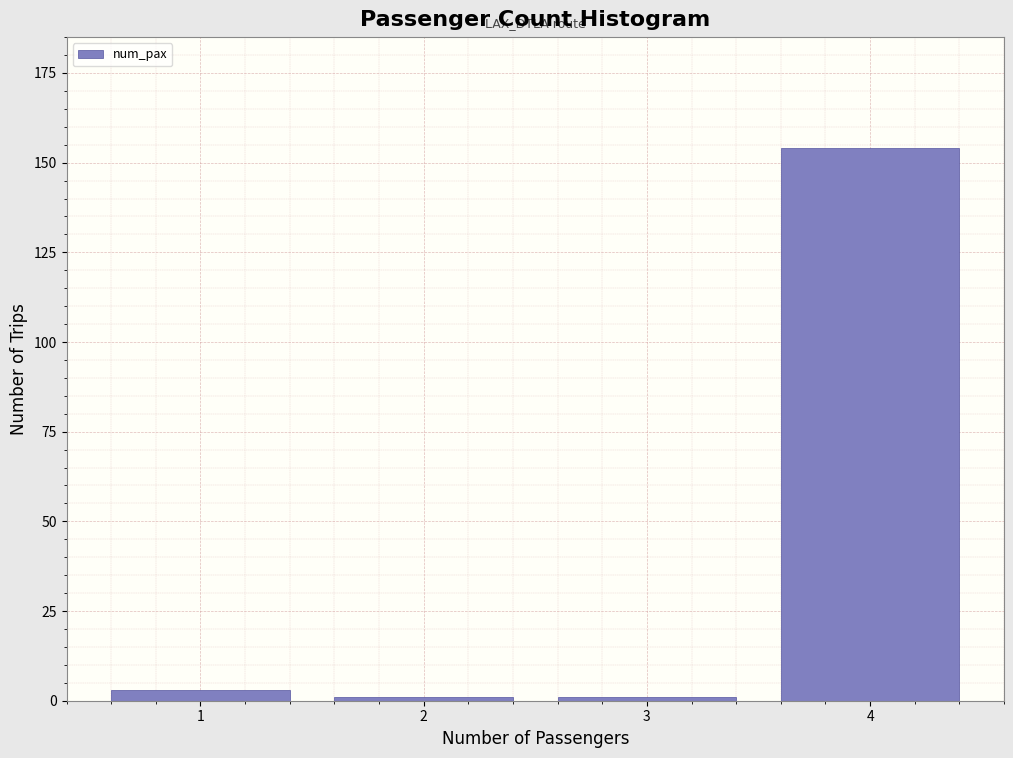

Reading left to right, transcribe all the data shown in this chart.

3	1	1	154